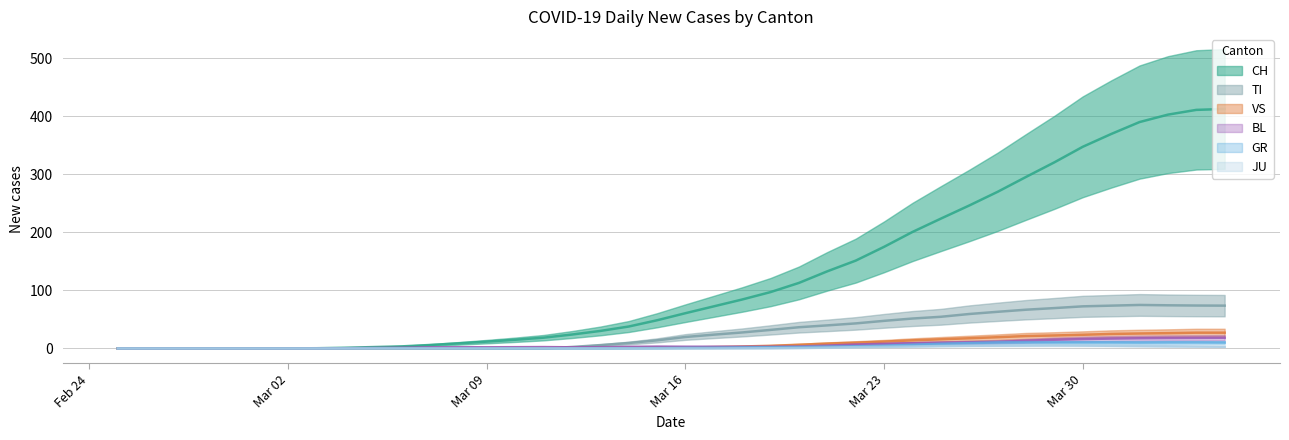

How many categories are shown in the chart?

40